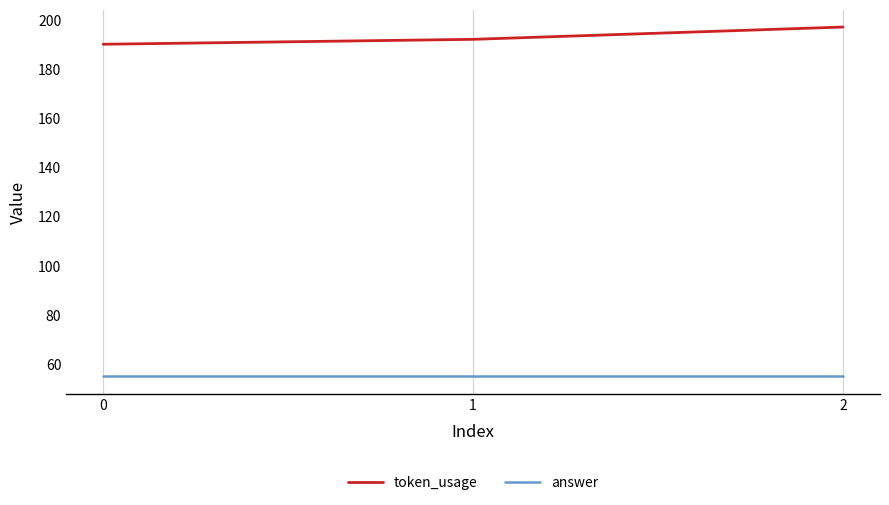

What is the sum of the token_usage values at 0 and 2?

387